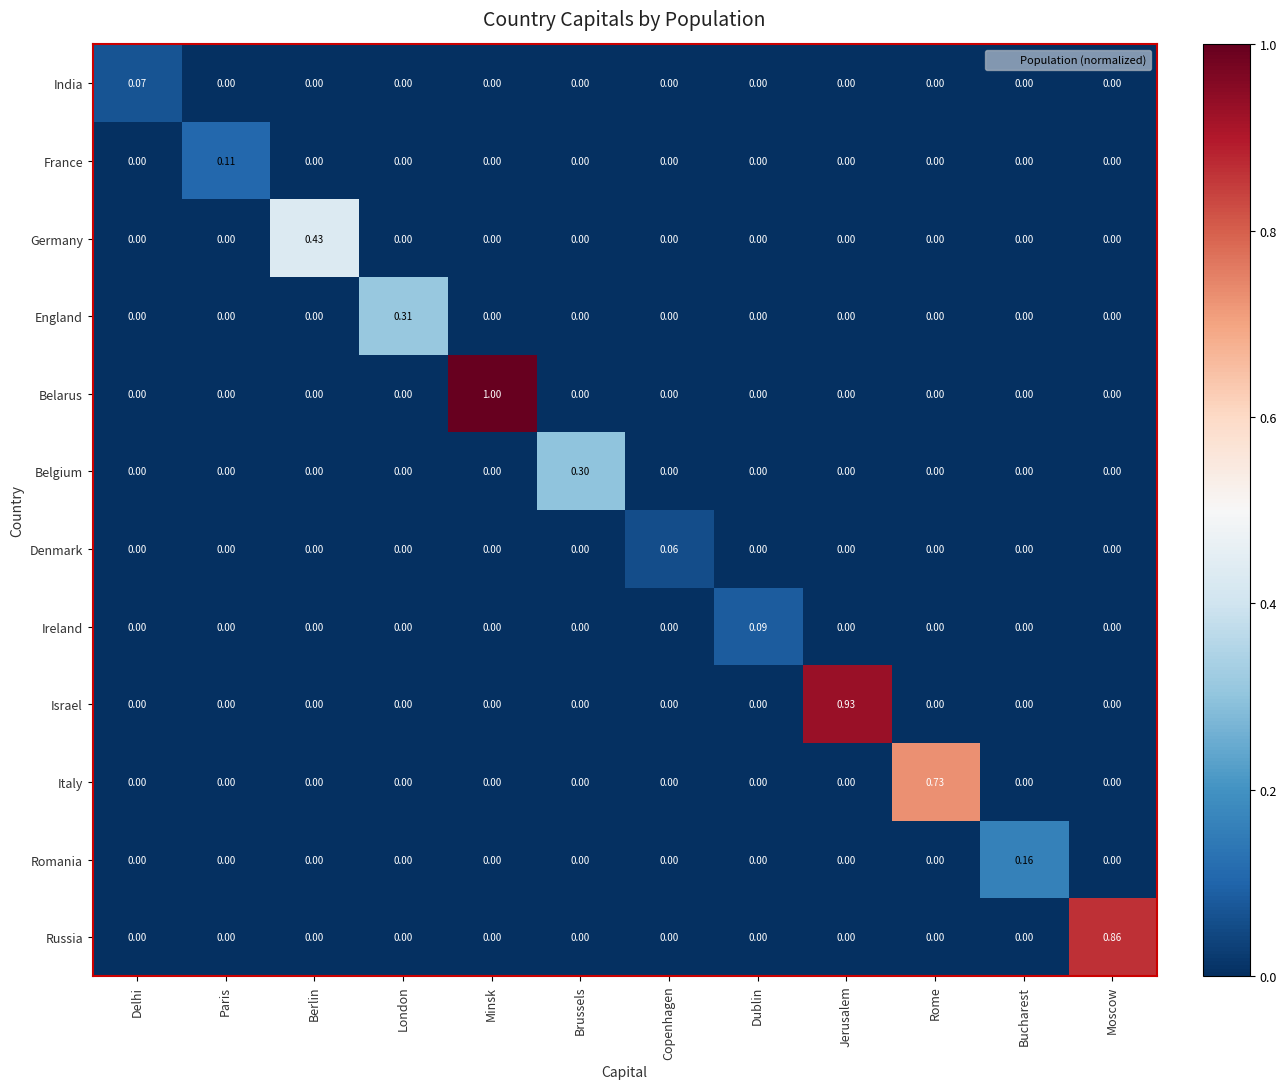

Which series has the largest range (max minus min)?

Belarus